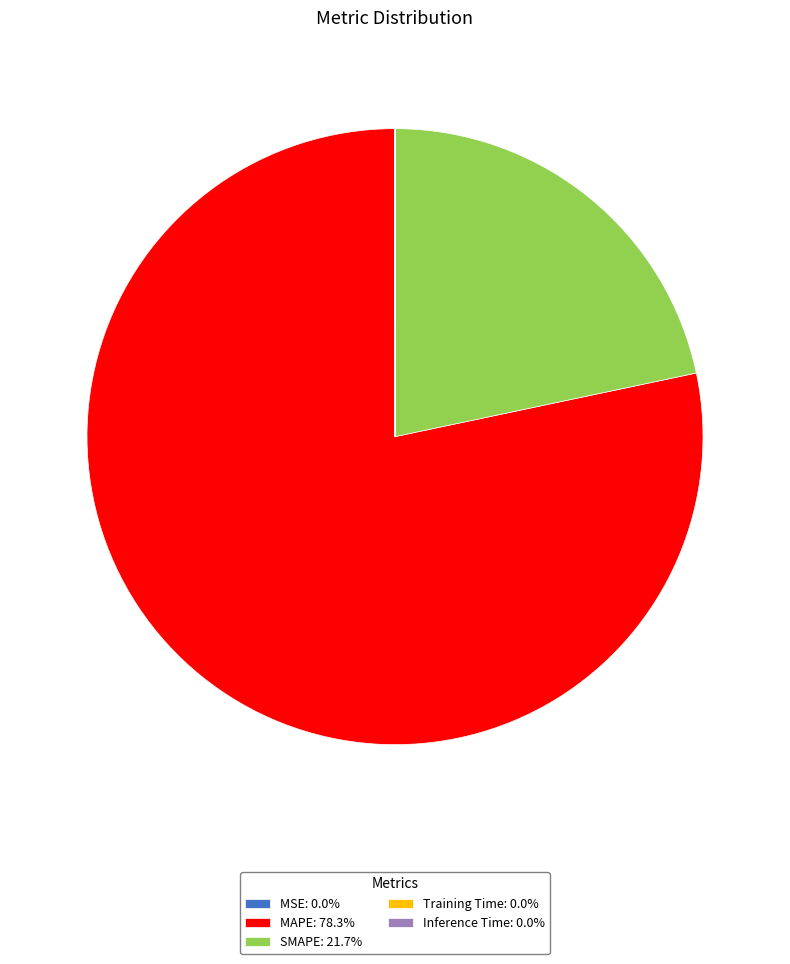

Approximately how many times larger is the value at SMAPE: 21.7% compared to MAPE: 78.3%?

0.3